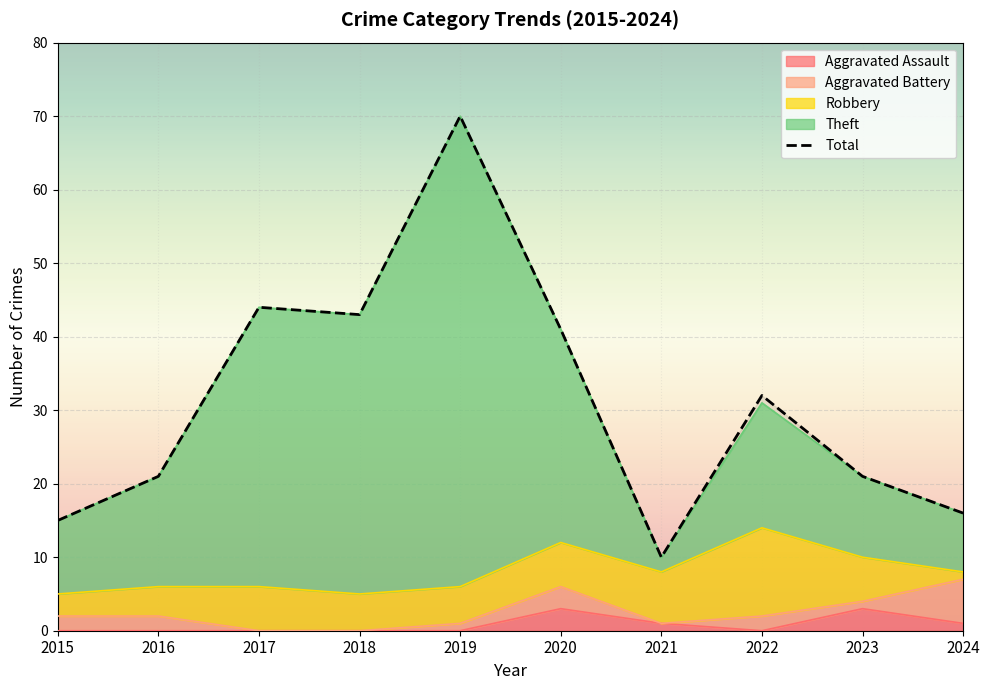

At which label is Theft closest to 40?

2020